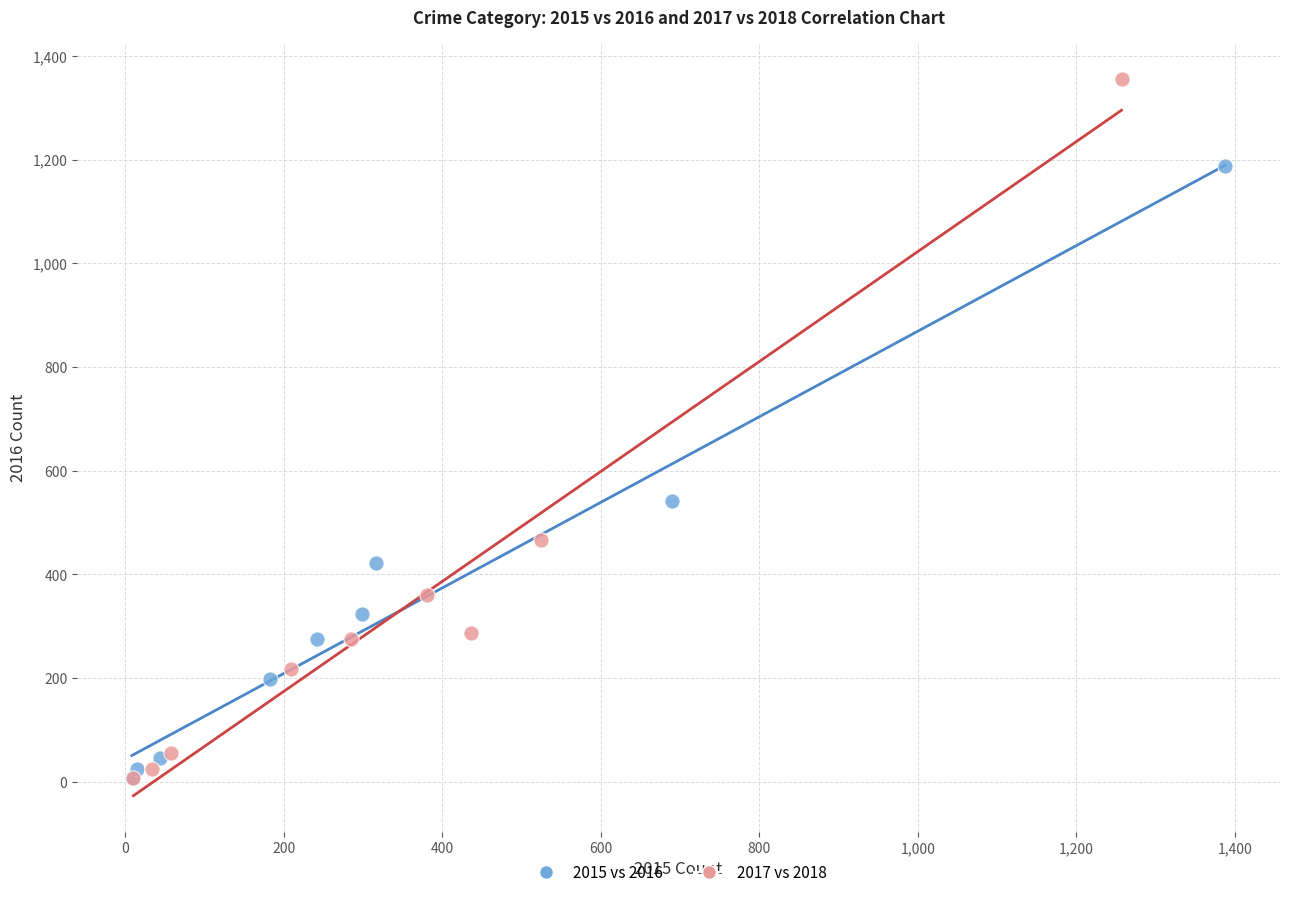

Which series reaches the maximum Y coordinate?

2017 vs 2018